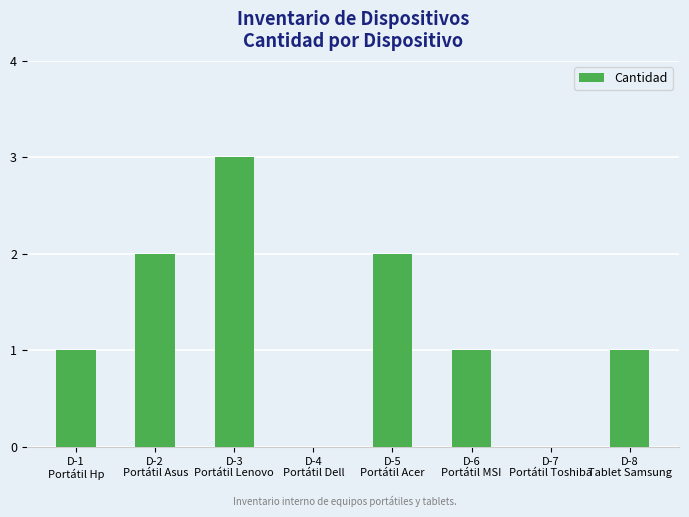

What is the sum of all values?

10